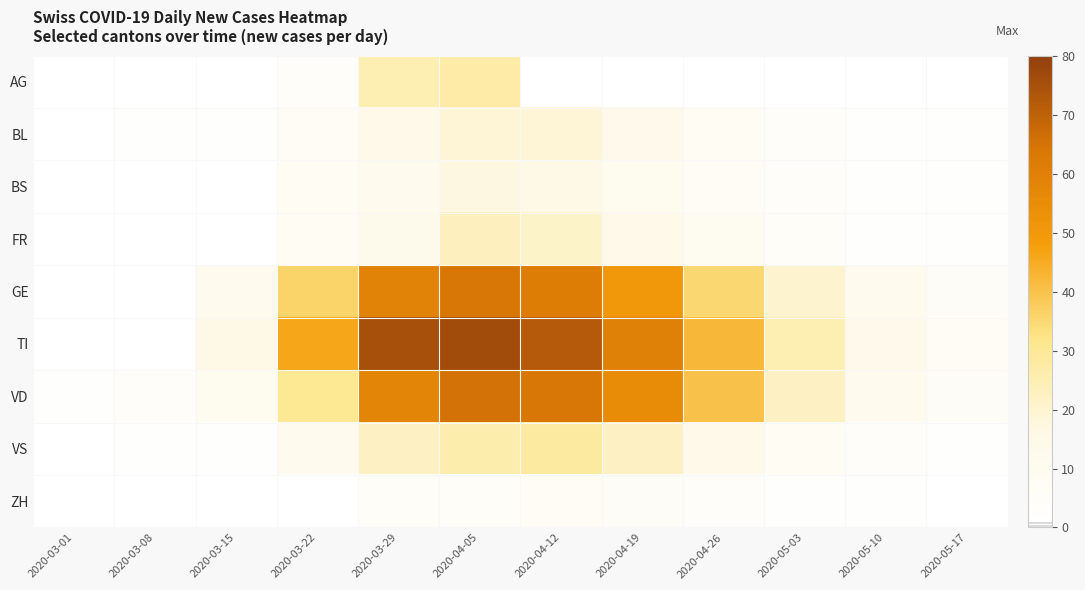

Which label corresponds to the largest value in the chart?

2020-04-05